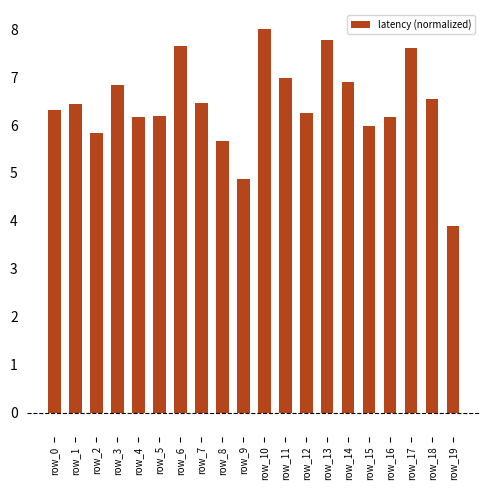

What is the value of the 13th bar from the left?

6.2